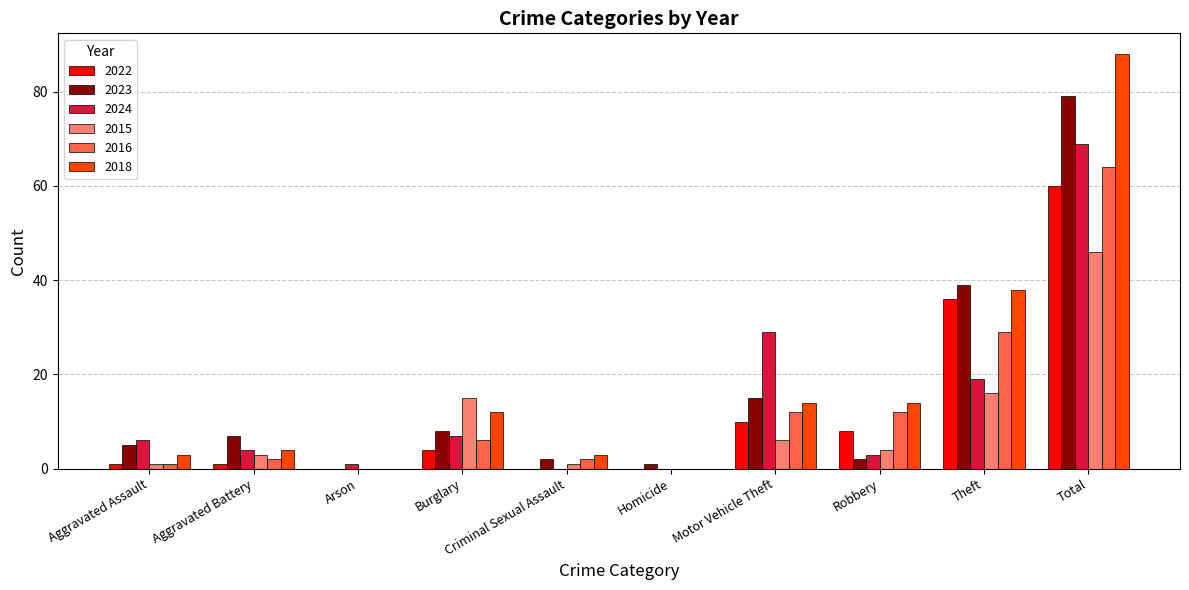

The value of 2016 at Total is 64. True or false?

True